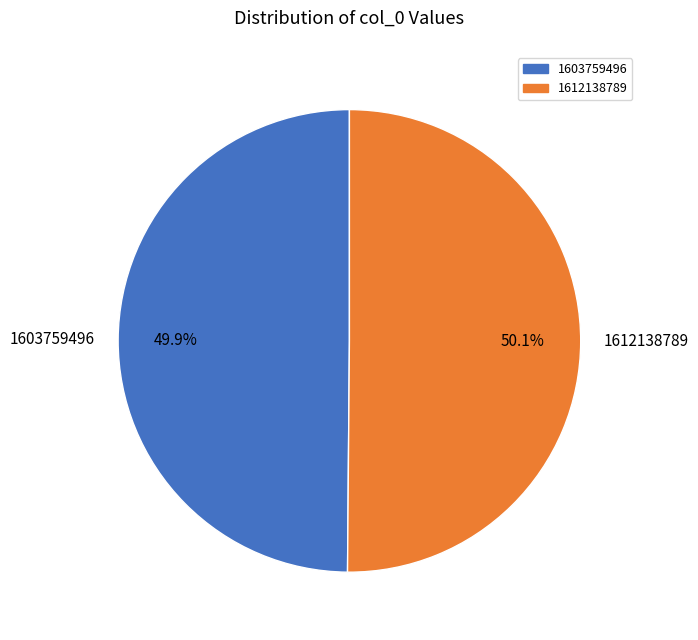

Is there any slice that represents more than half of the pie?

Yes